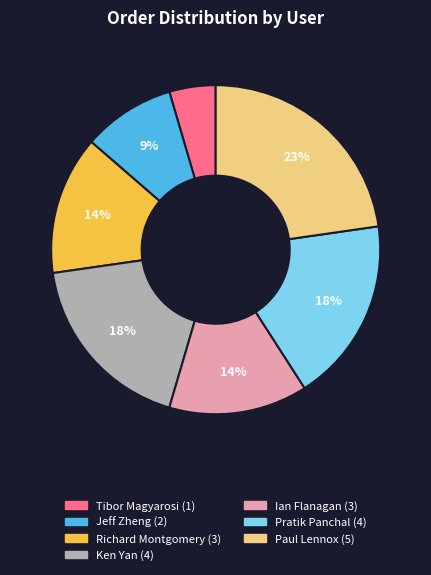

How many slices are in this pie chart?

7